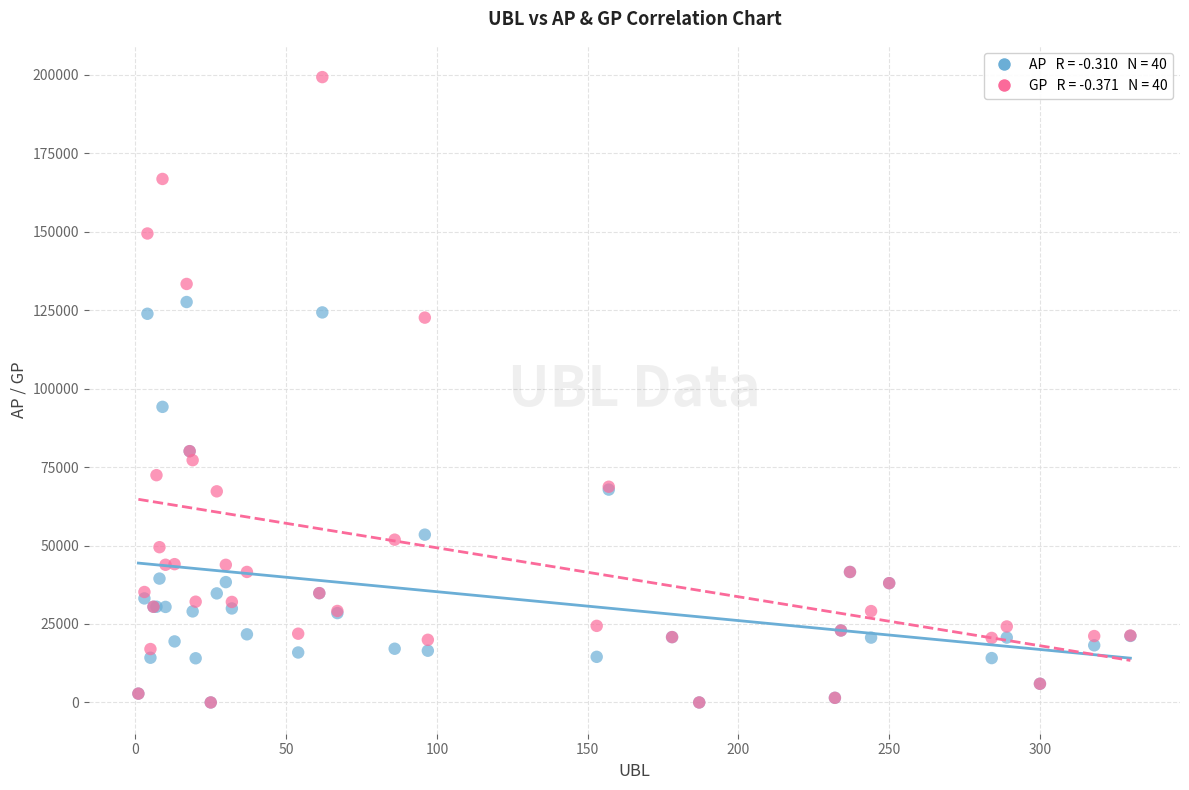

Across all series, what Y value is closest to 99628?

94187